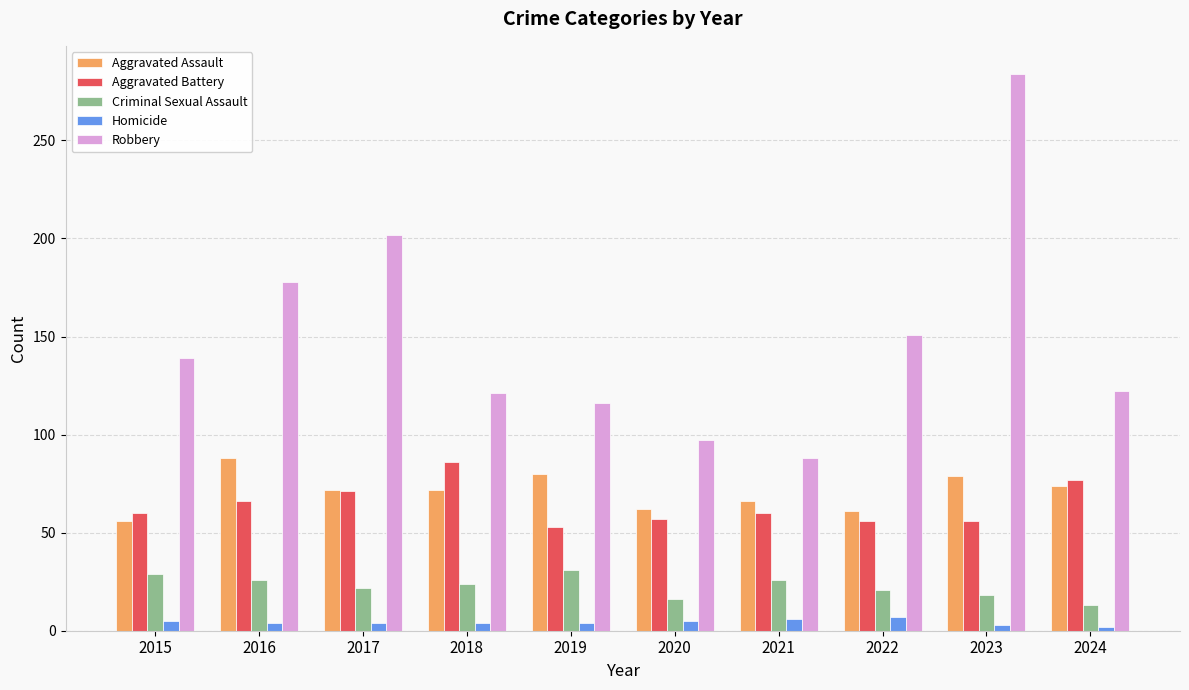

Is the value of Criminal Sexual Assault at 2024 greater than the value of Aggravated Assault at 2018?

No